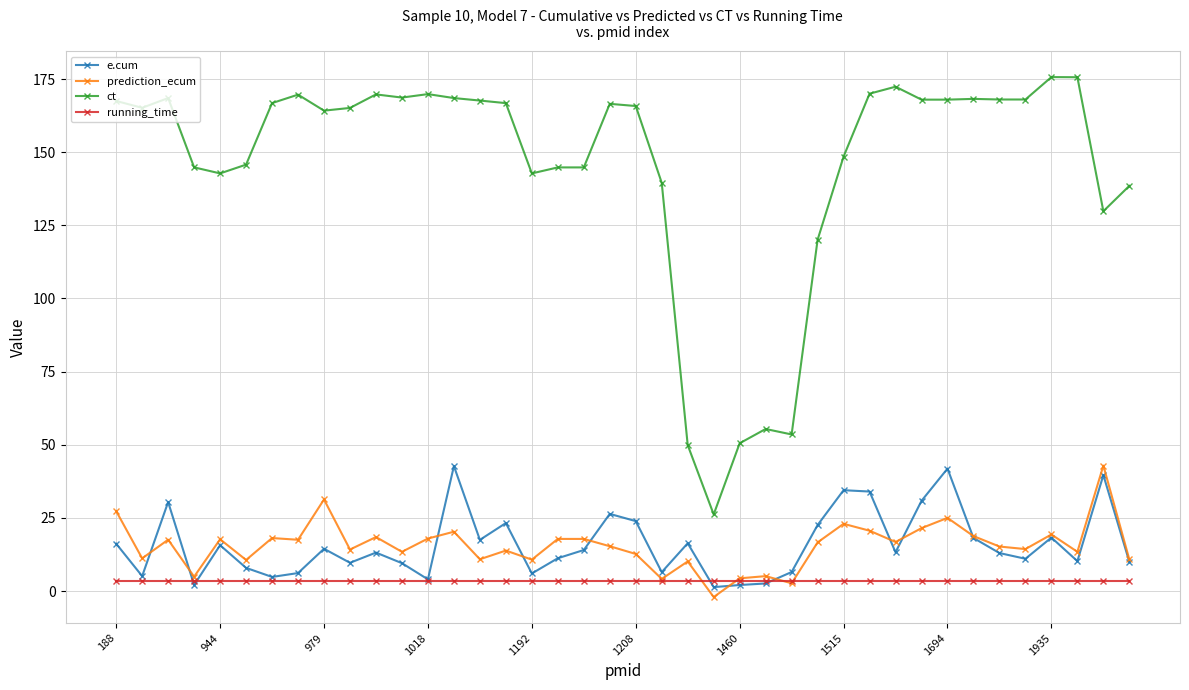

Which series has the largest total across all categories?

ct